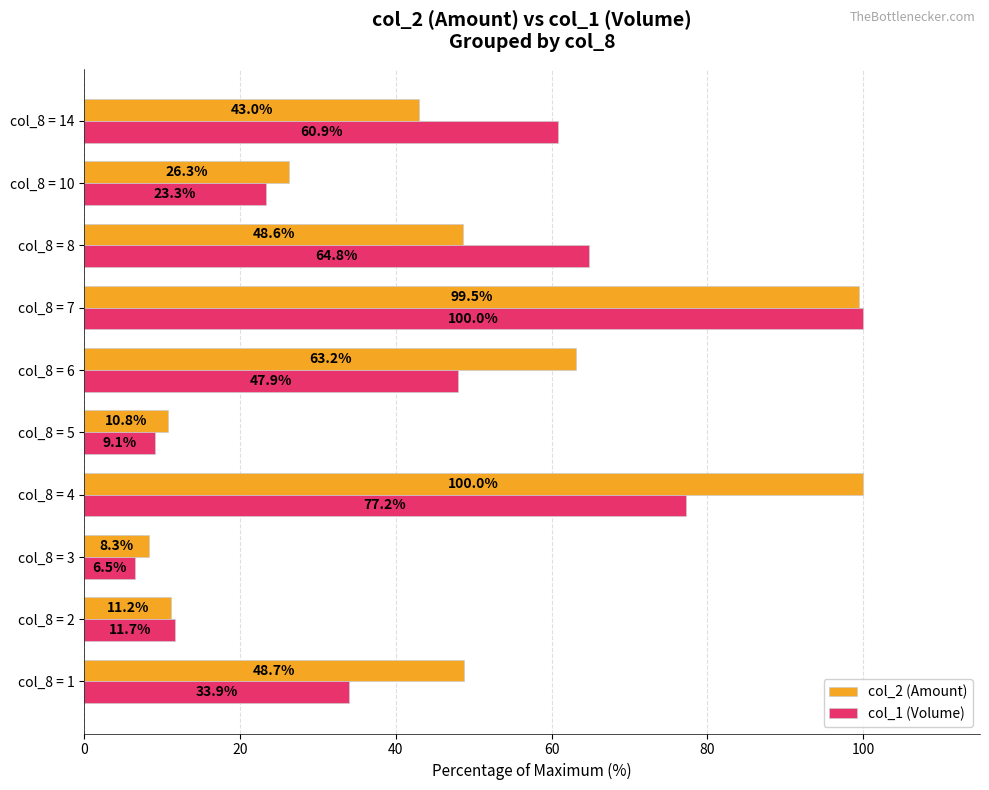

What is the average value of the col_2 (Amount) series?

46.0